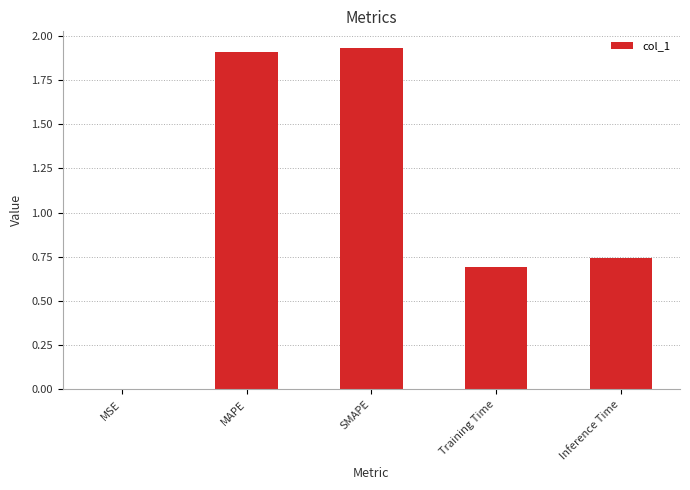

True or false: the data shows 2.5 at MAPE.

False